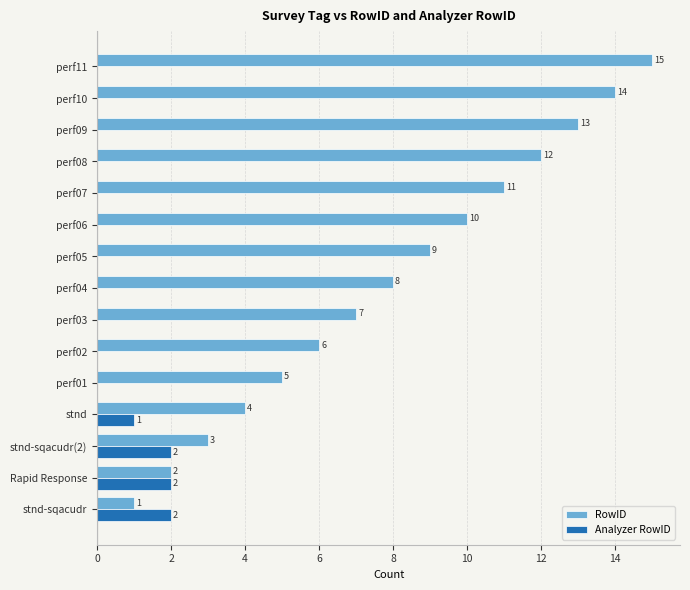

Which label corresponds to the largest value in the chart?

perf11